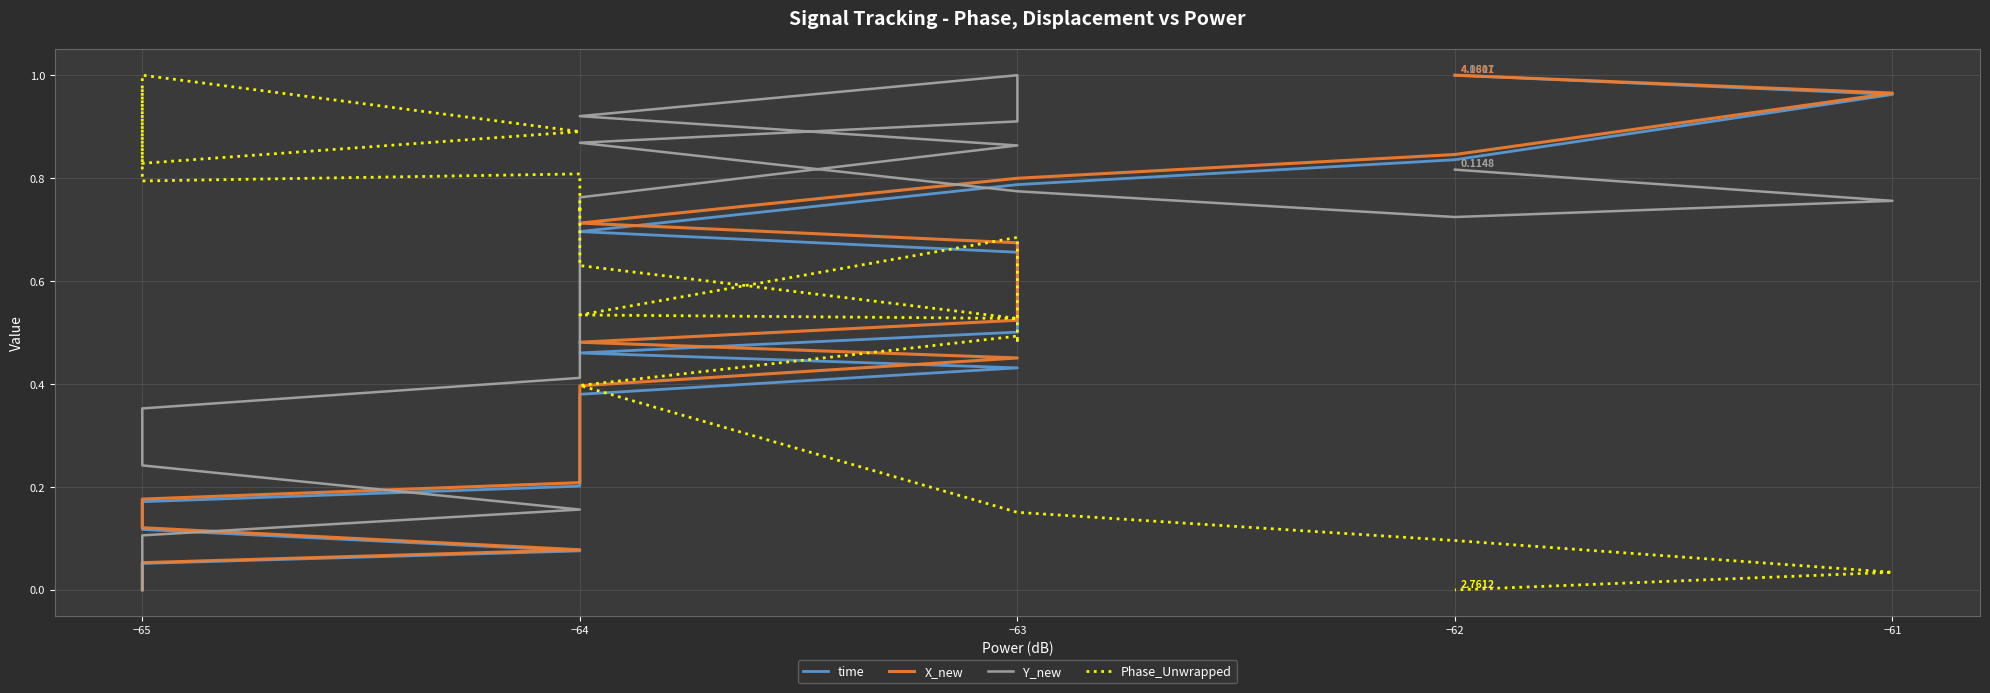

What is the average value of the time series?

0.5